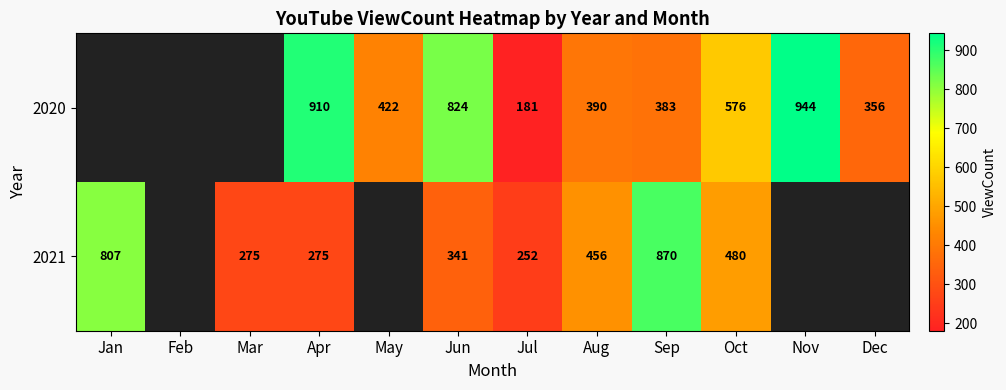

What is the difference between the highest and lowest values at Aug?

66